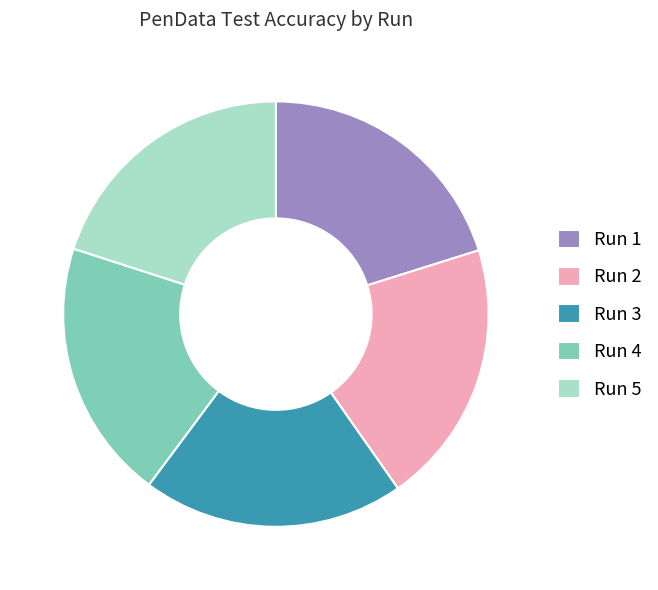

Does any single category account for the majority?

No